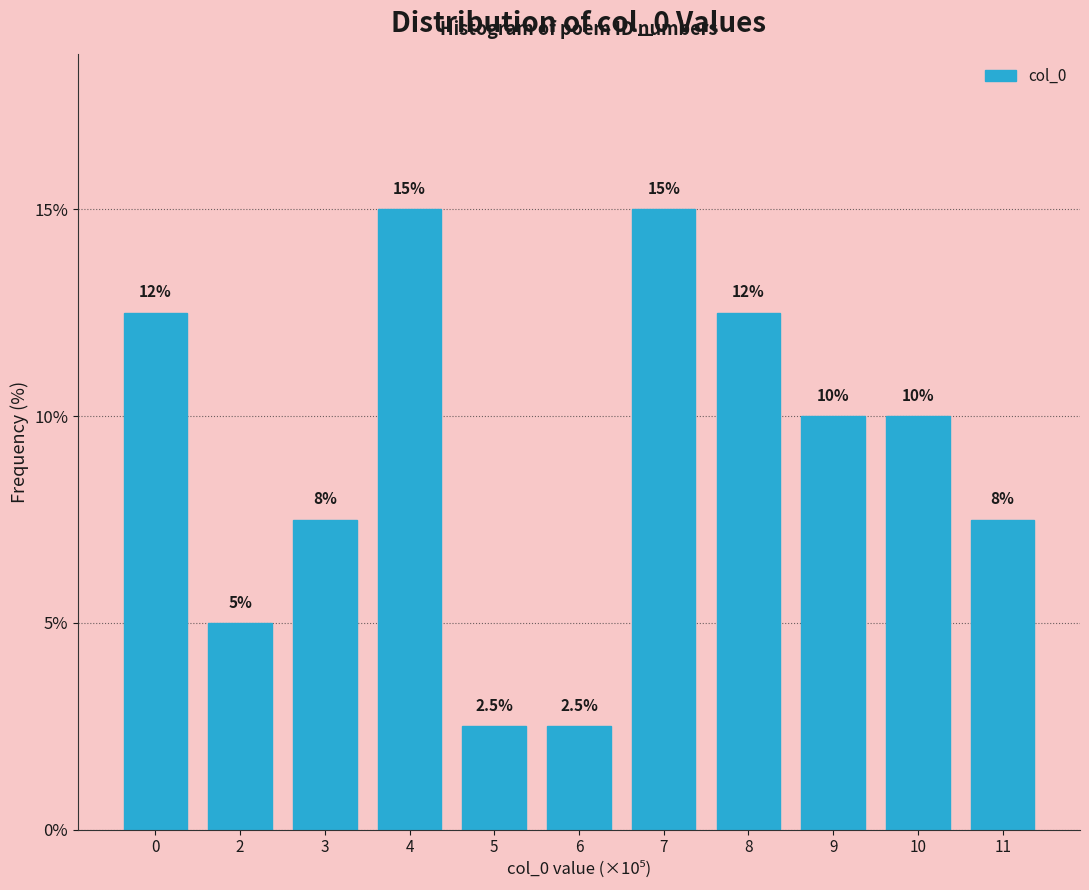

Reading left to right, list all the values displayed in this chart.

0=12.5	2=5.0	3=7.5	4=15.0	5=2.5	6=2.5	7=15.0	8=12.5	9=10.0	10=10.0	11=7.5